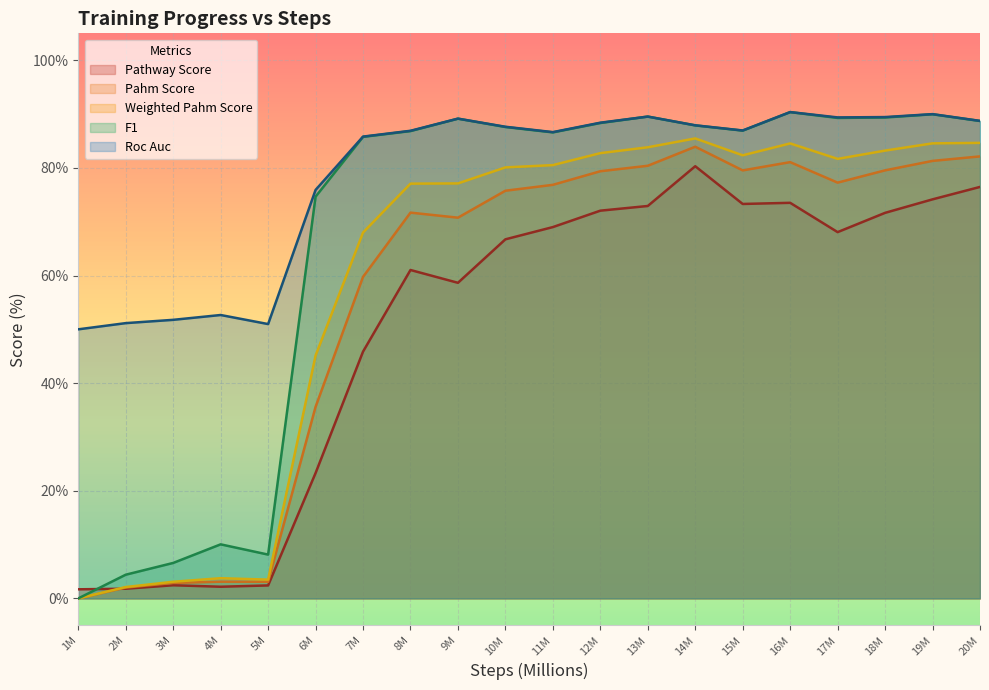

True or false: roc_auc has more than 0 points higher than both neighbors.

True